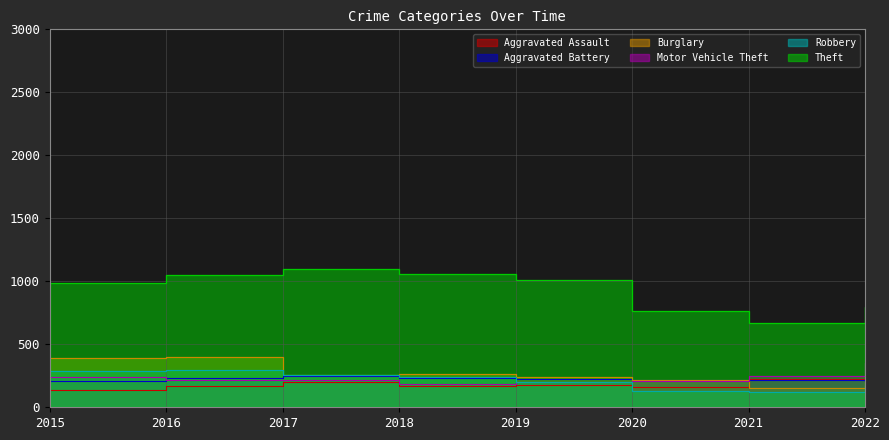

At 2018, list the series in order from largest to smallest.

Theft, Burglary, Robbery, Aggravated Battery, Motor Vehicle Theft, Aggravated Assault